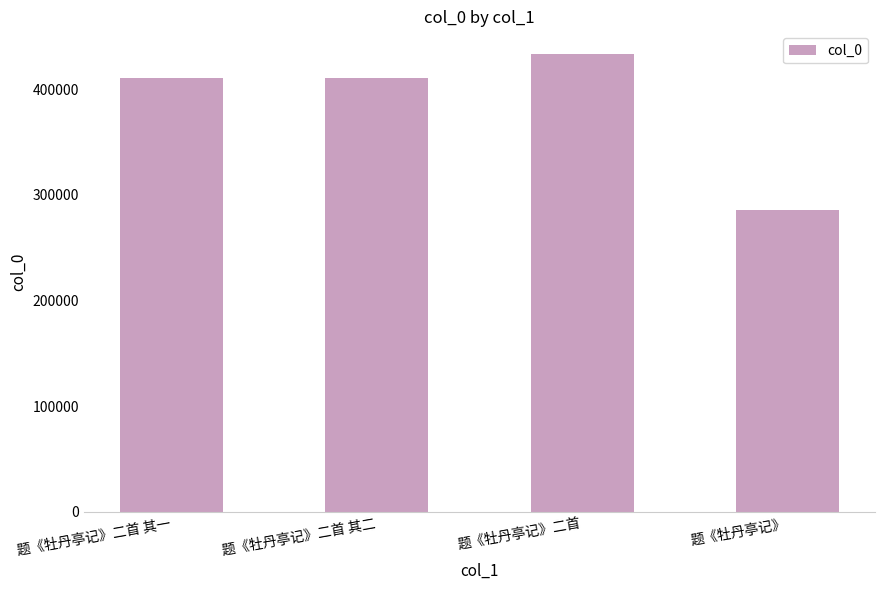

What is the value of the 3rd bar from the left?

432998